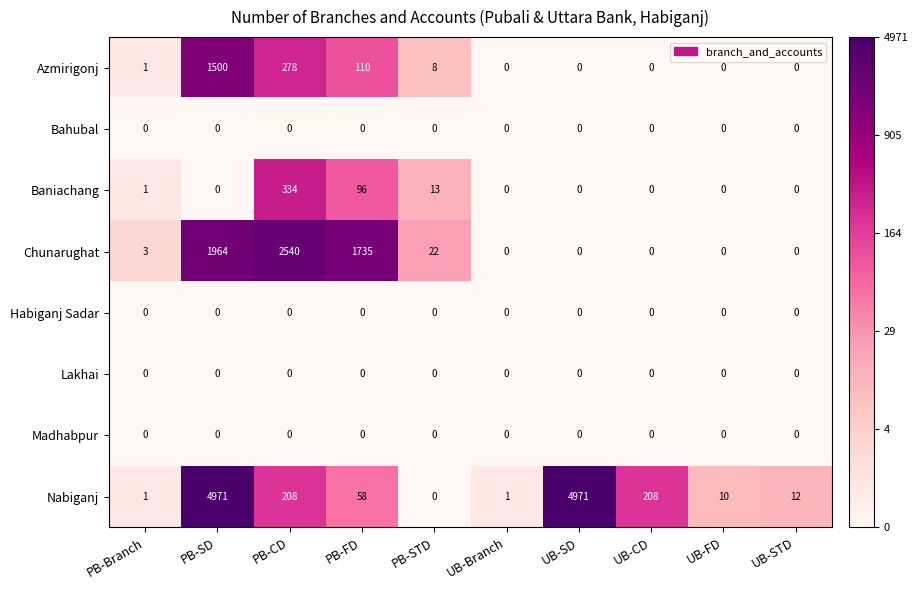

Which series has the largest range (max minus min)?

Nabiganj